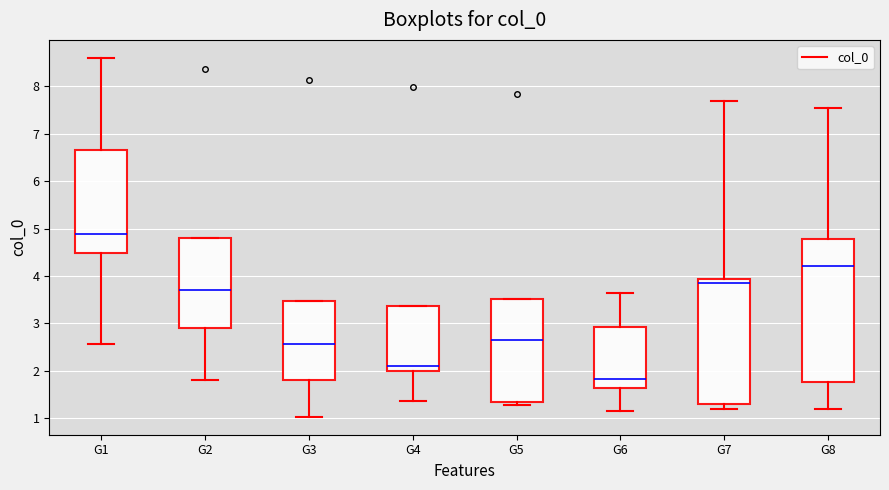

Where is the lower edge of the box for G4 on the y-axis? The values are not printed on the chart, so give them approximately, as read against the axis.

2.0